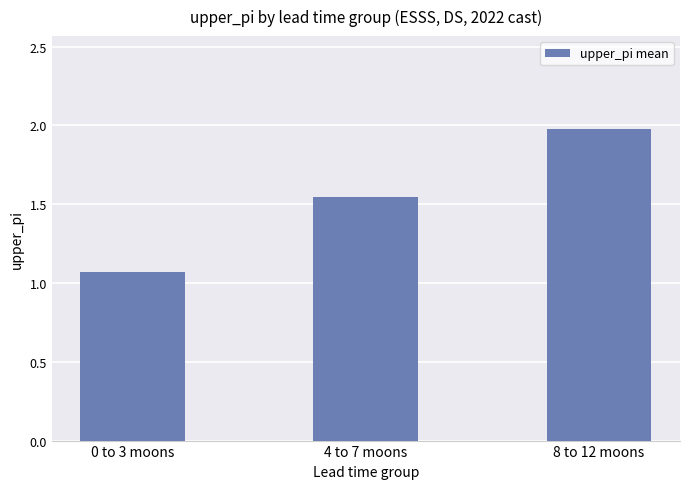

What is the ratio of the value at 0 to 3 moons to the value at 4 to 7 moons?

0.7